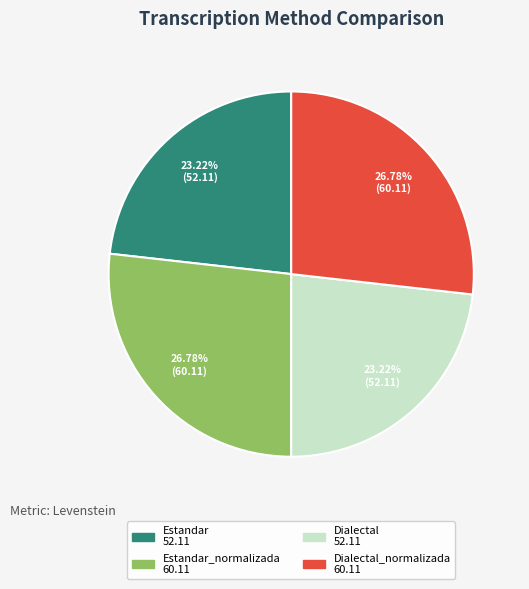

Is there a majority slice in this chart?

No